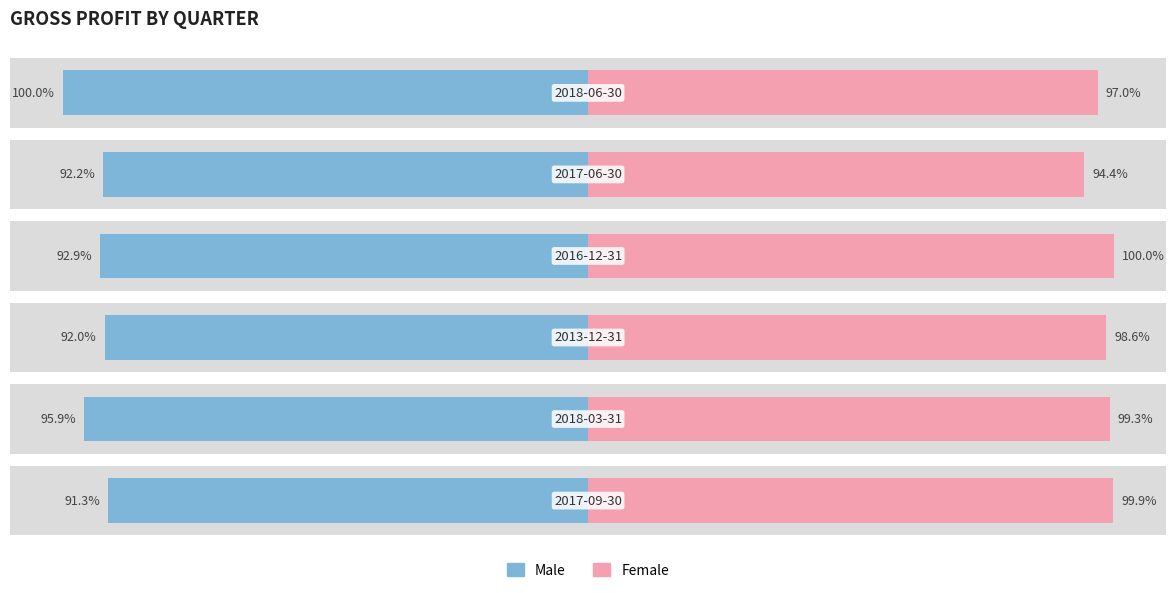

Which has a higher value, 3 or 4?

3